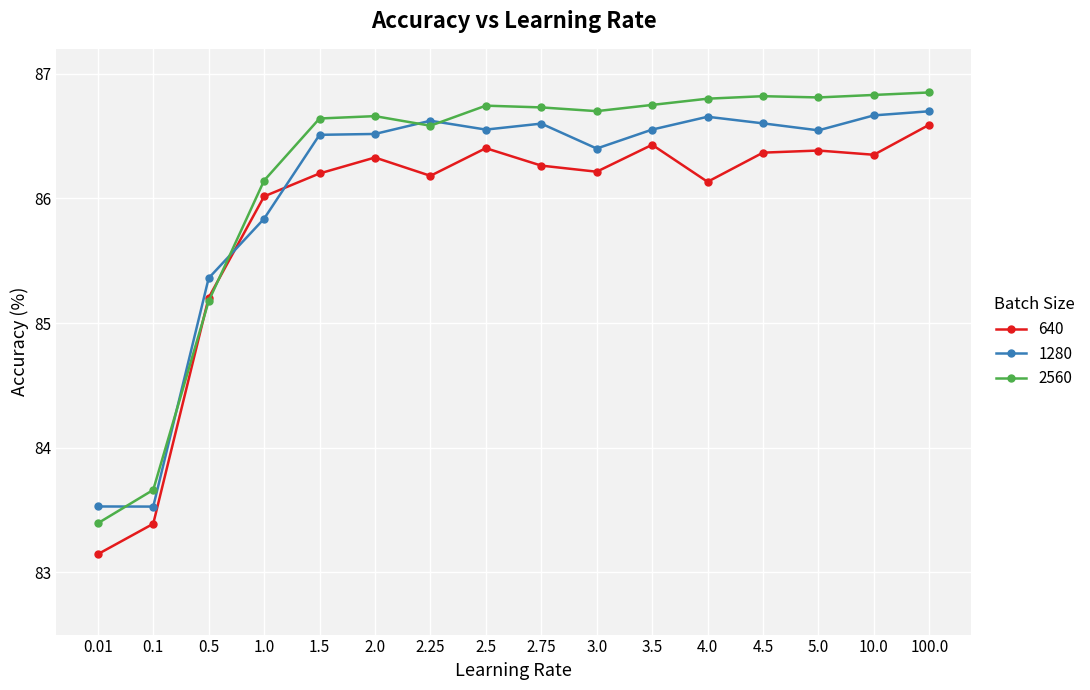

At which category does 640 reach its first local valley?

2.25